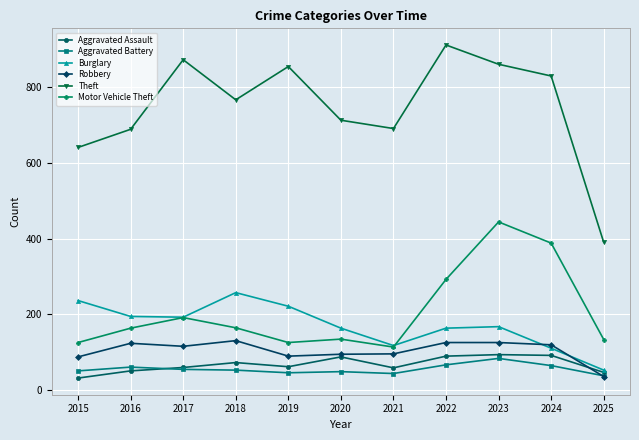

The value of Motor Vehicle Theft at 2022 is 292. True or false?

True